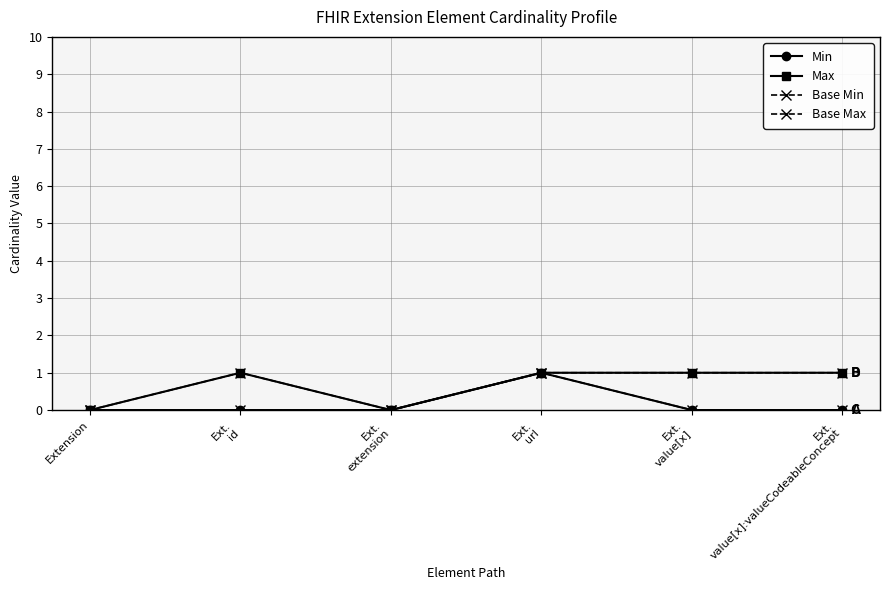

Does the chart have visible grid lines?

Yes